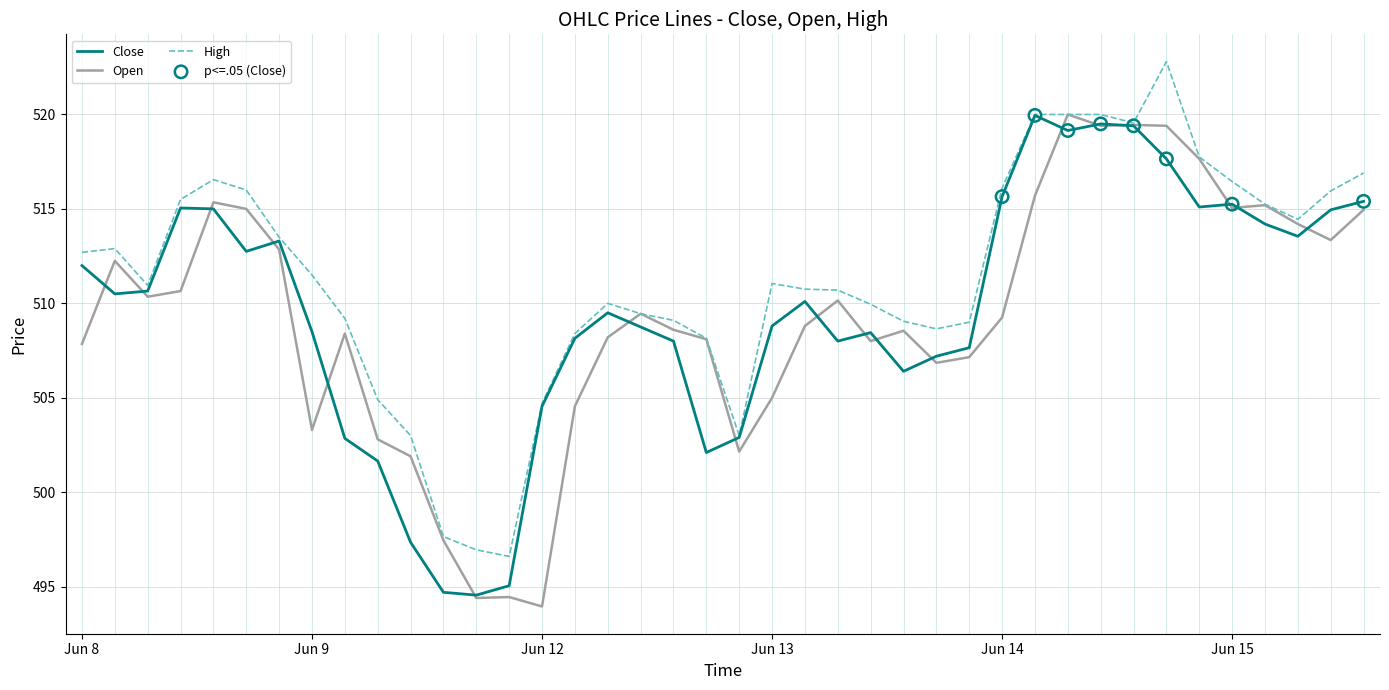

What is the highest value of the Close series?

520.0